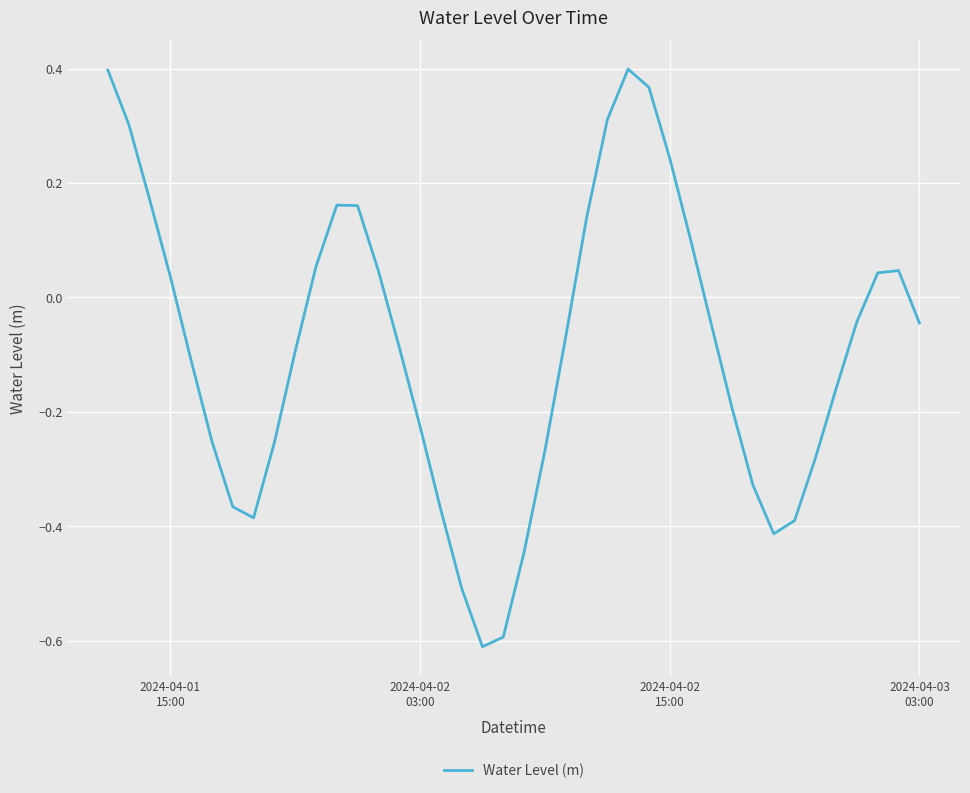

What is the smallest value displayed?

-0.6